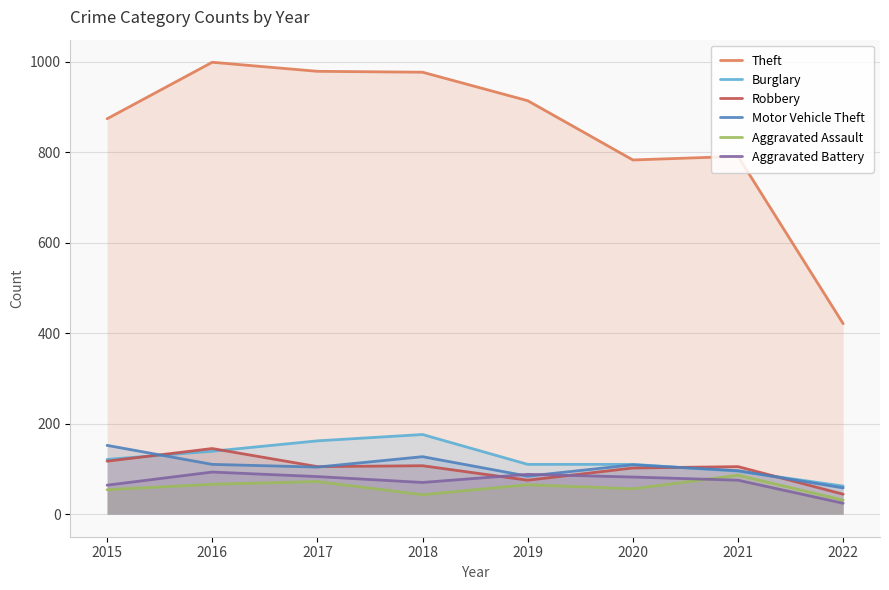

Which has a higher value, 2018 or 2016?

2016